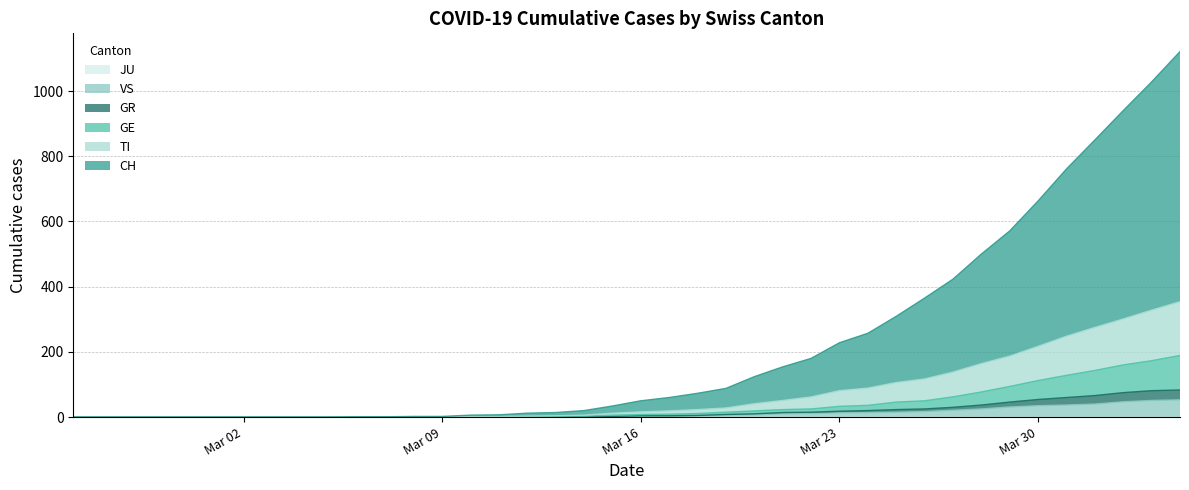

Does the chart display data point markers on the line(s)?

No